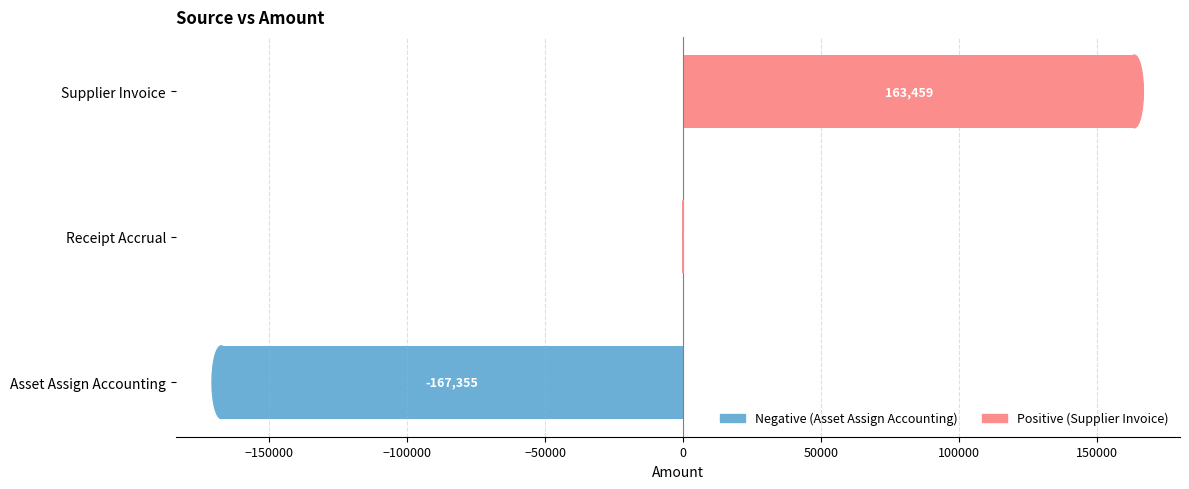

Which category has the highest value across all series?

Supplier Invoice